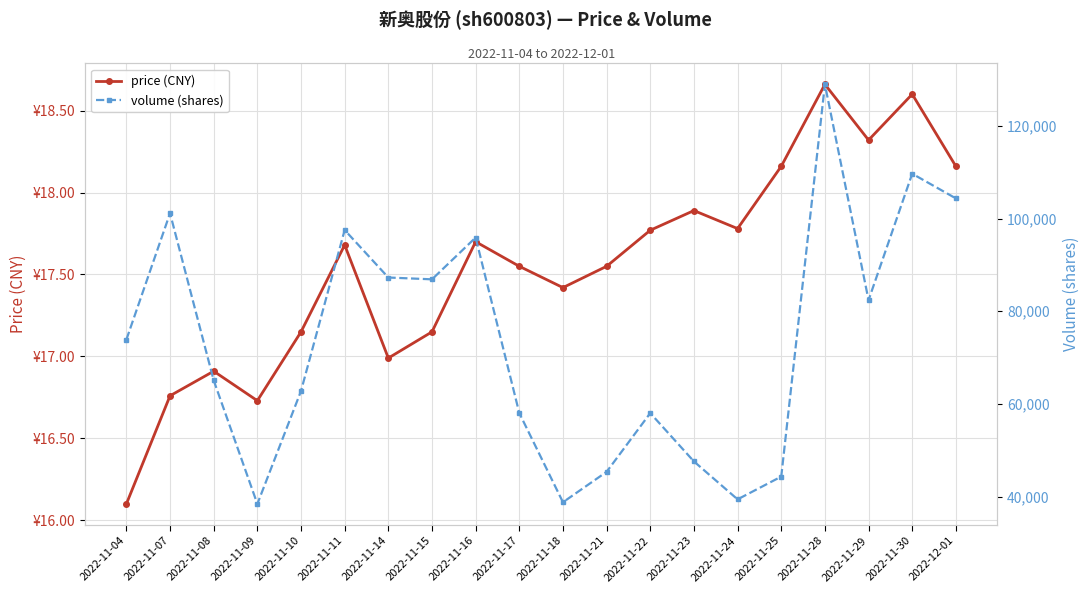

The volume (shares) series shows 16132.3 at 2022-11-22. True or false?

False